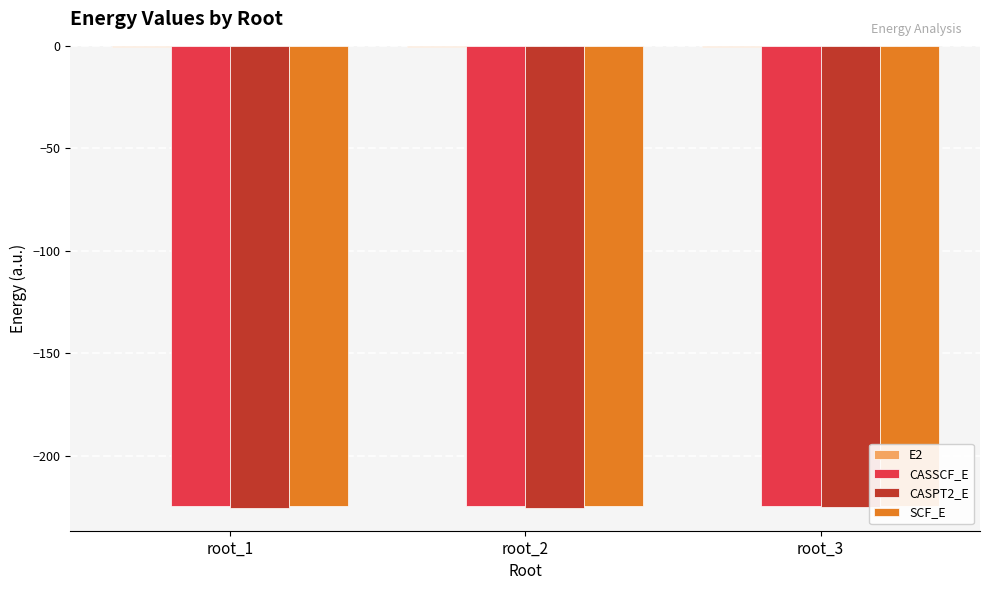

Which category has the lowest value across all series?

root_1